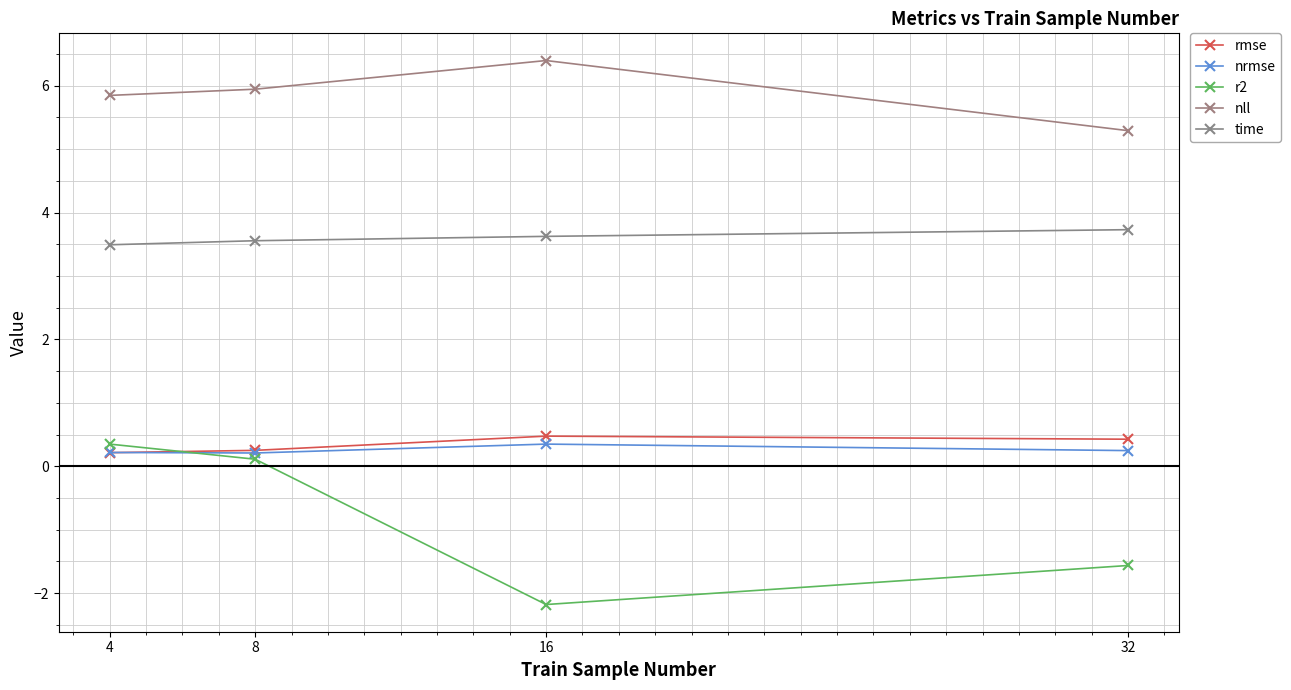

Where is nll nearest to the value 5?

32